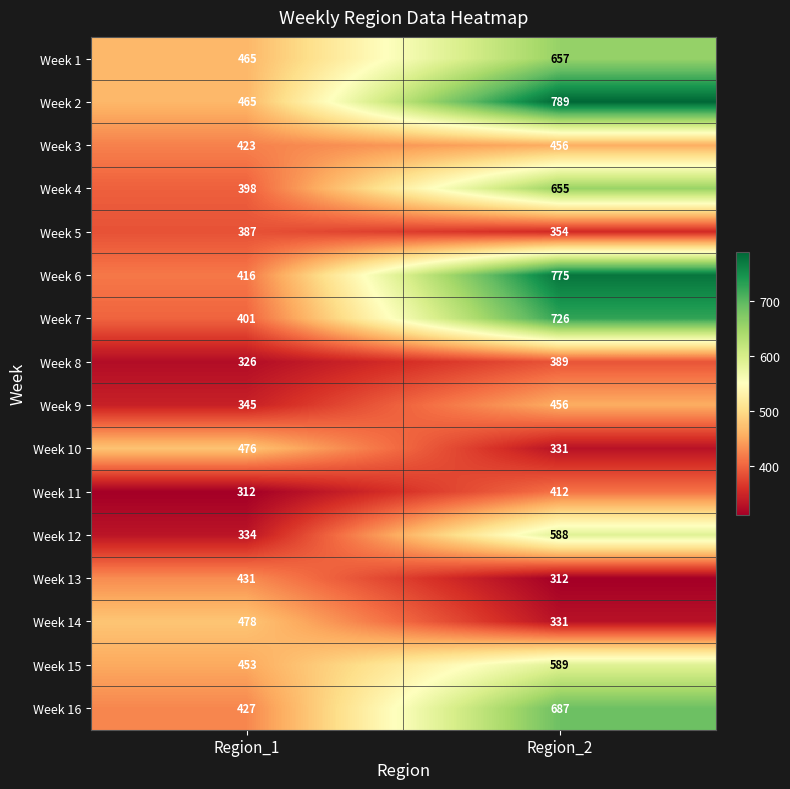

What is the total value across all series at Region_2?

8507